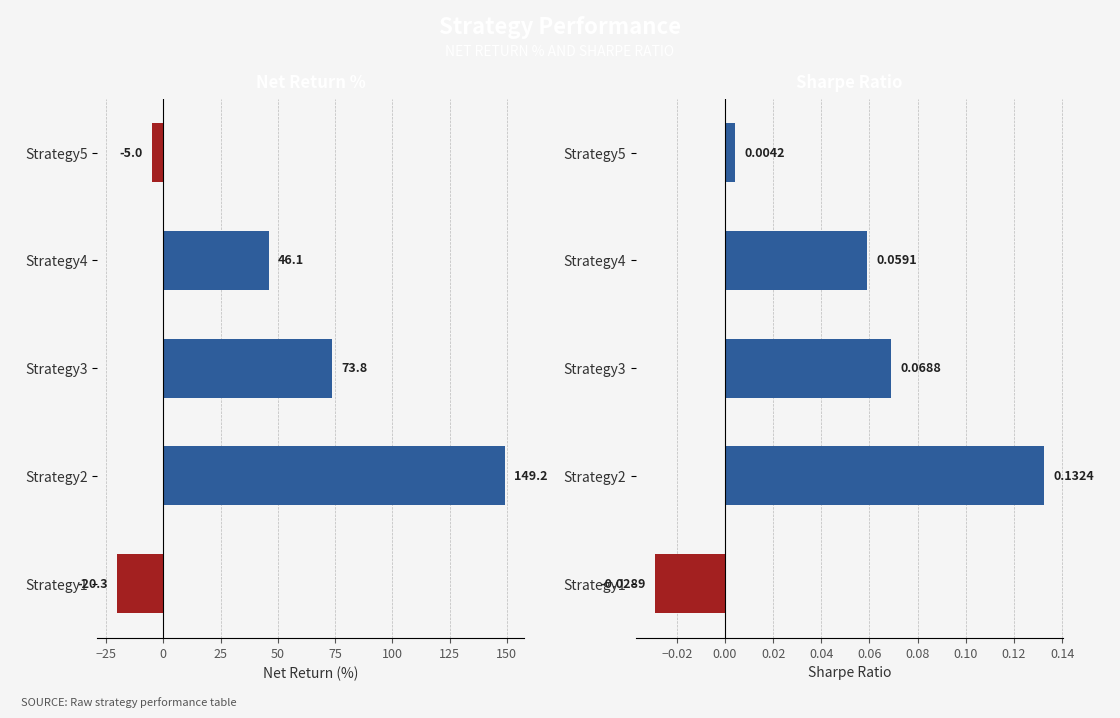

True or false: Sharpe has a value of -0.0 at Strategy1.

False